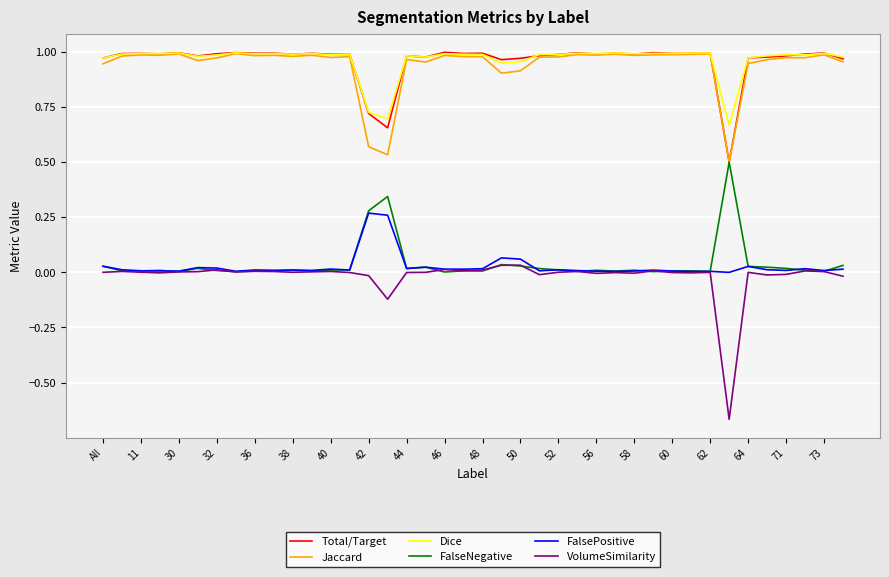

True or false: Total/Target and FalsePositive cross at least once.

False